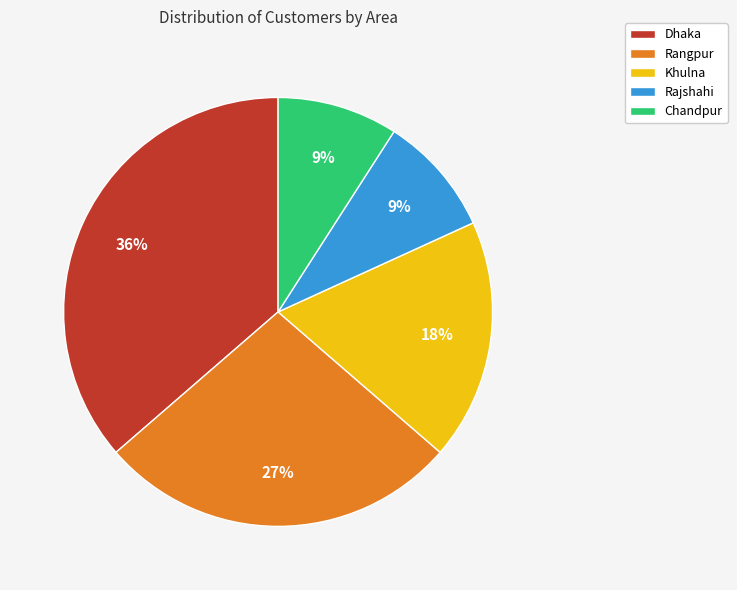

How many segments does this pie chart have?

5